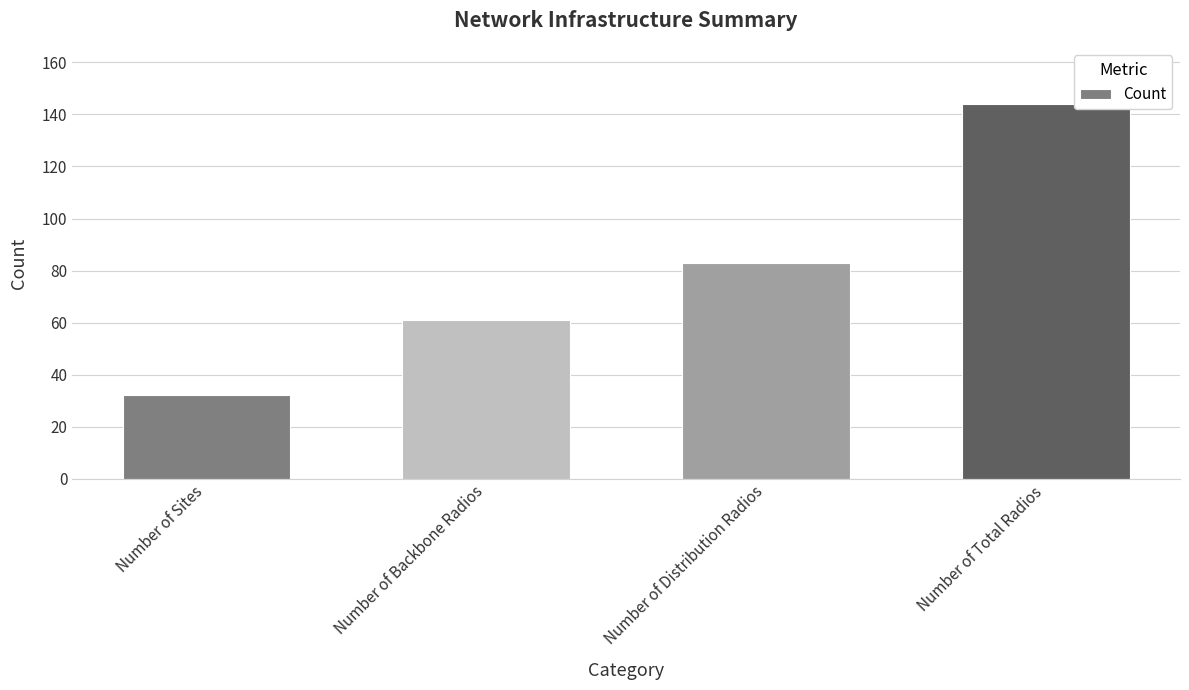

True or false: the data shows 32 at Number of Sites.

True